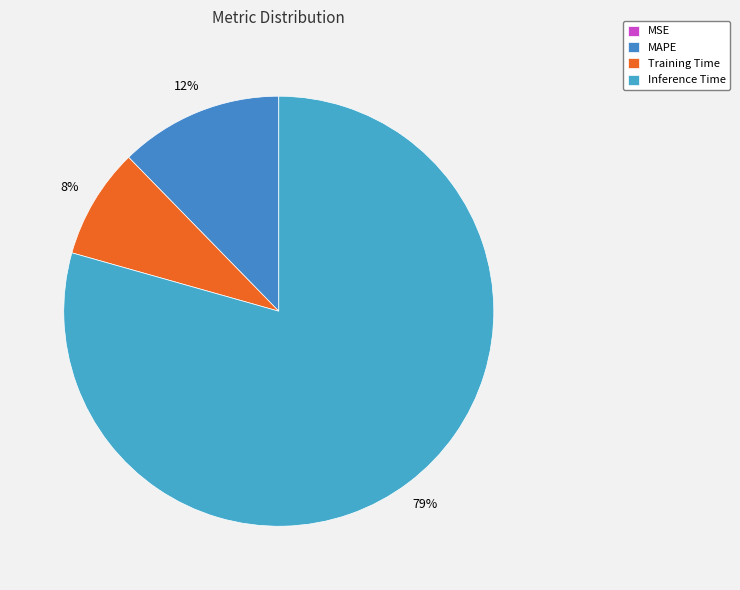

True or false: Training Time accounts for 21% of the total.

False